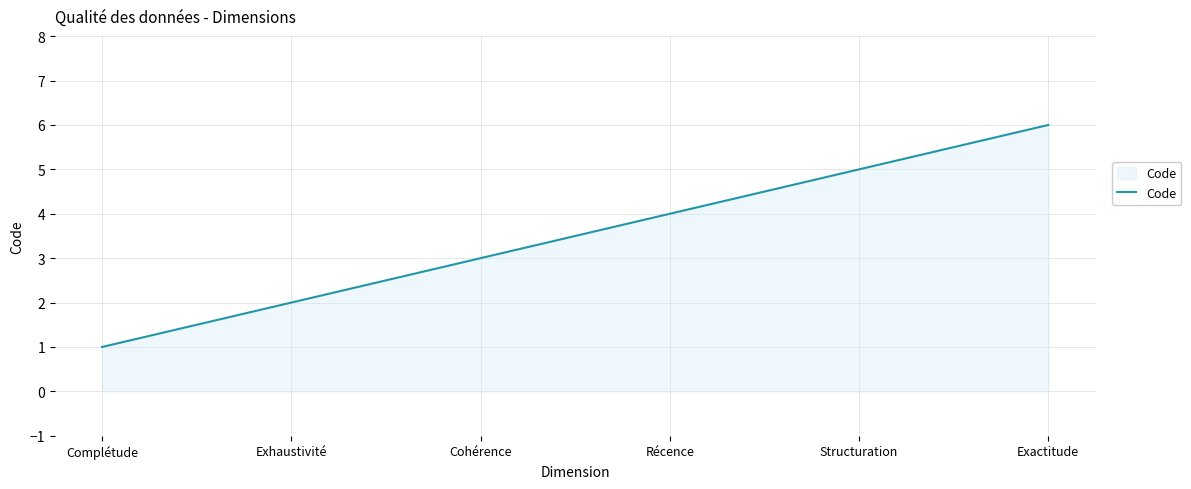

What is the minimum value shown in the chart?

1